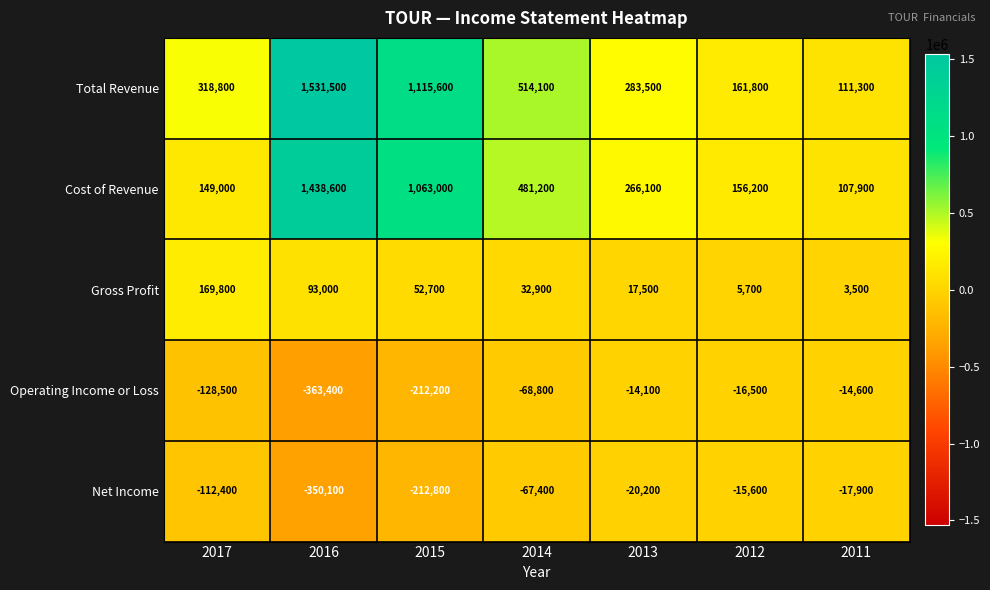

What is the difference between the maximum and minimum values in the Net Income series?

334500